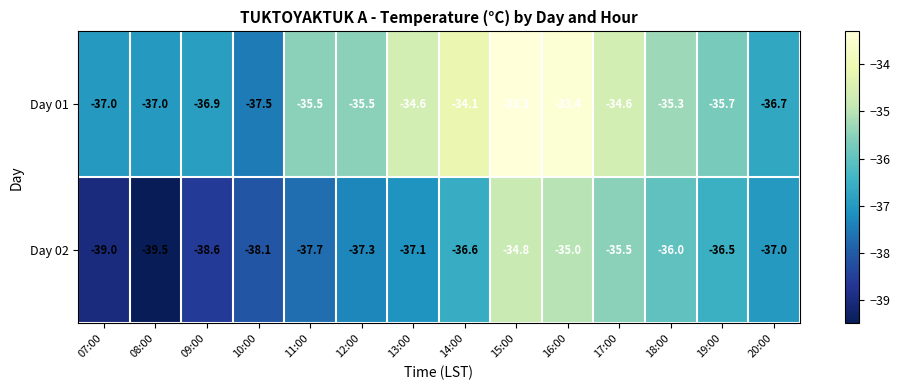

Which category has the highest value in the Day 02 series?

15:00